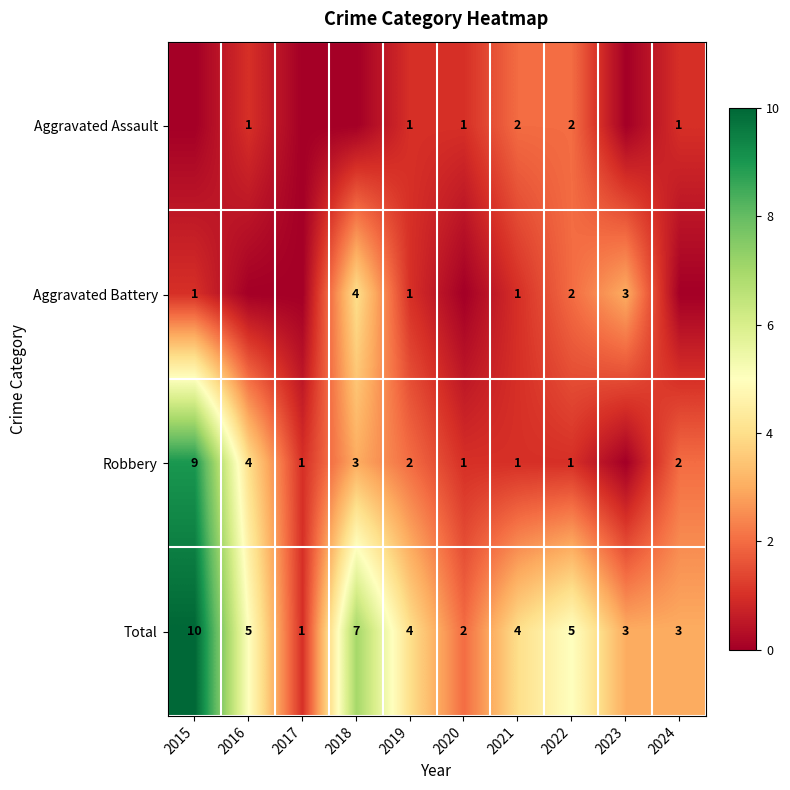

What is the difference between the Robbery values at 2016 and 2022?

3